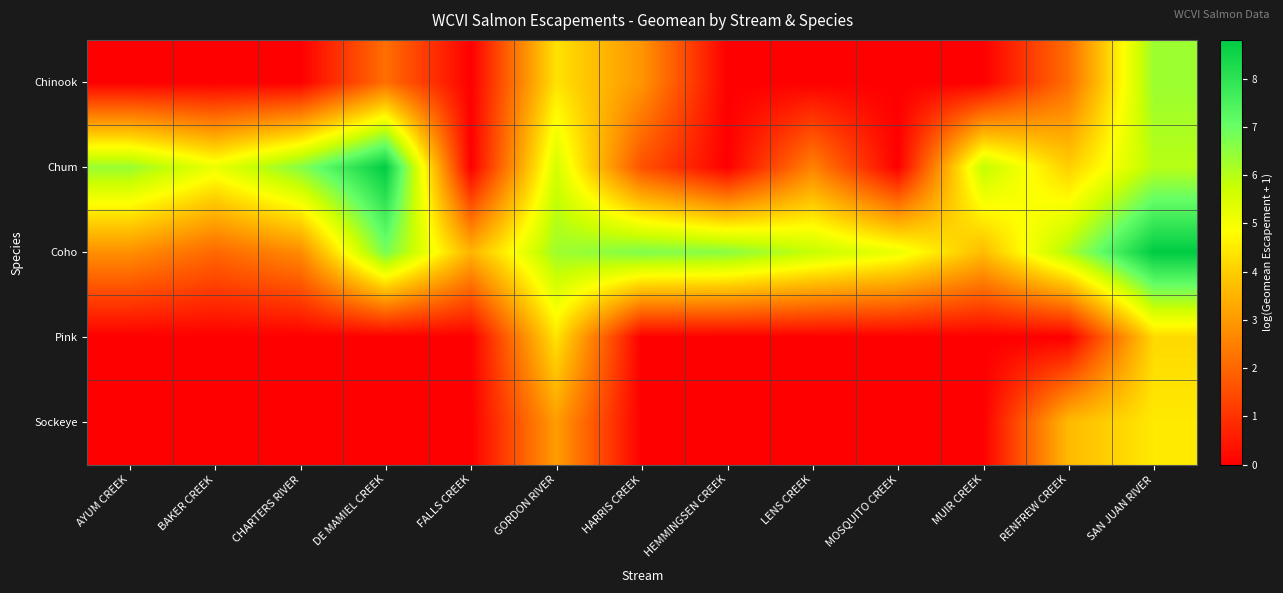

Which label corresponds to the largest value in the chart?

SAN JUAN RIVER